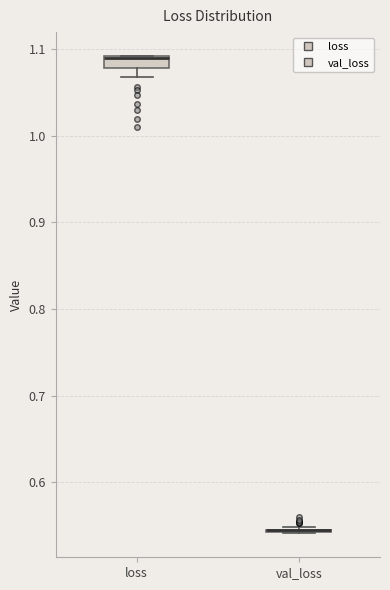

Where is the lower edge of the box for loss on the y-axis? The values are not printed on the chart, so give them approximately, as read against the axis.

1.08